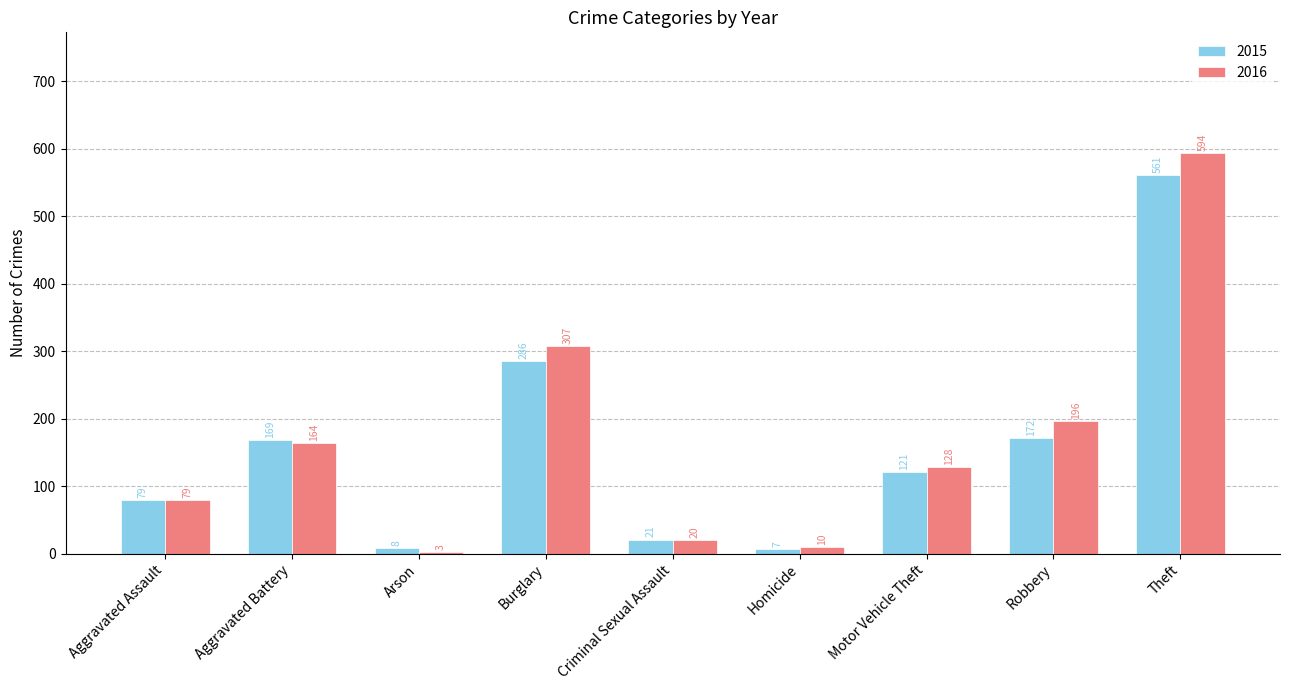

What value does the 2015 series have at Motor Vehicle Theft, to the nearest 100?

100